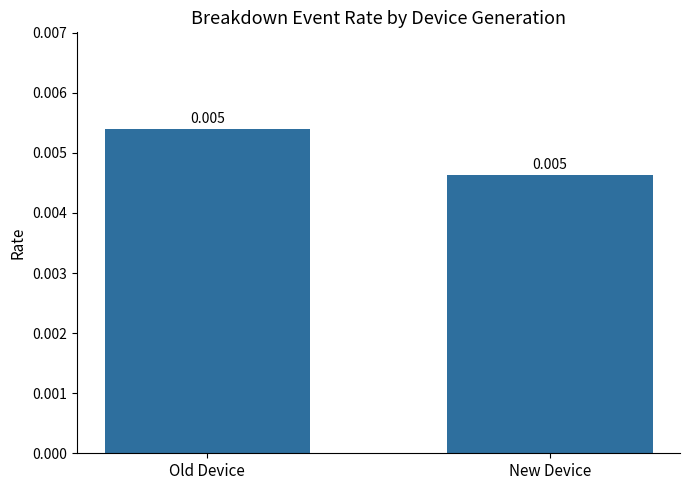

What position from the right is New Device?

1